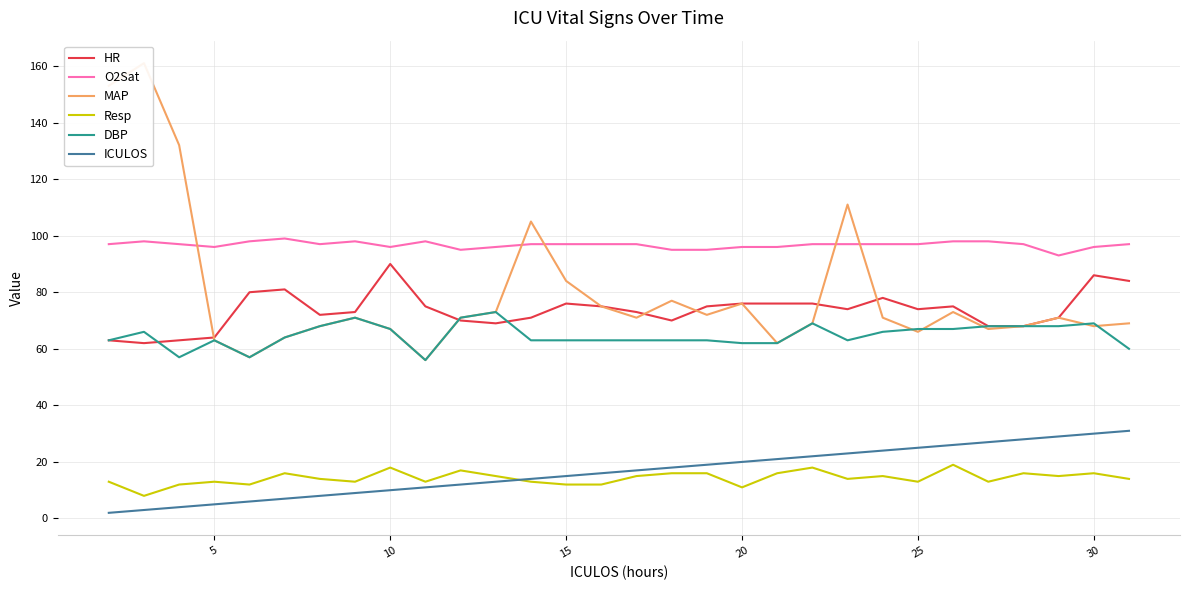

True or false: HR and Resp cross at least once.

False